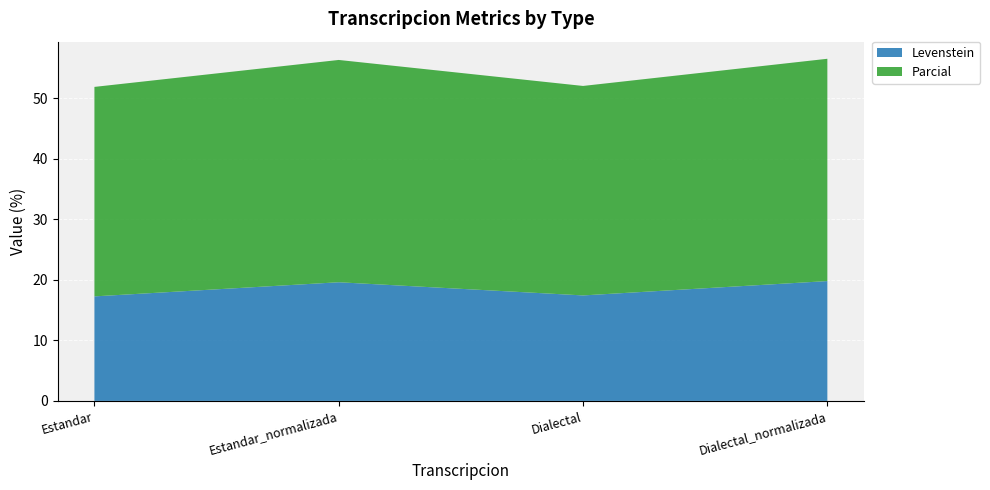

Reading left to right, extract all data points from this chart.

Levenstein: Estandar=17.3	Estandar_normalizada=19.6	Dialectal=17.4	Dialectal_normalizada=19.8
Parcial: Estandar=34.6	Estandar_normalizada=36.7	Dialectal=34.6	Dialectal_normalizada=36.7